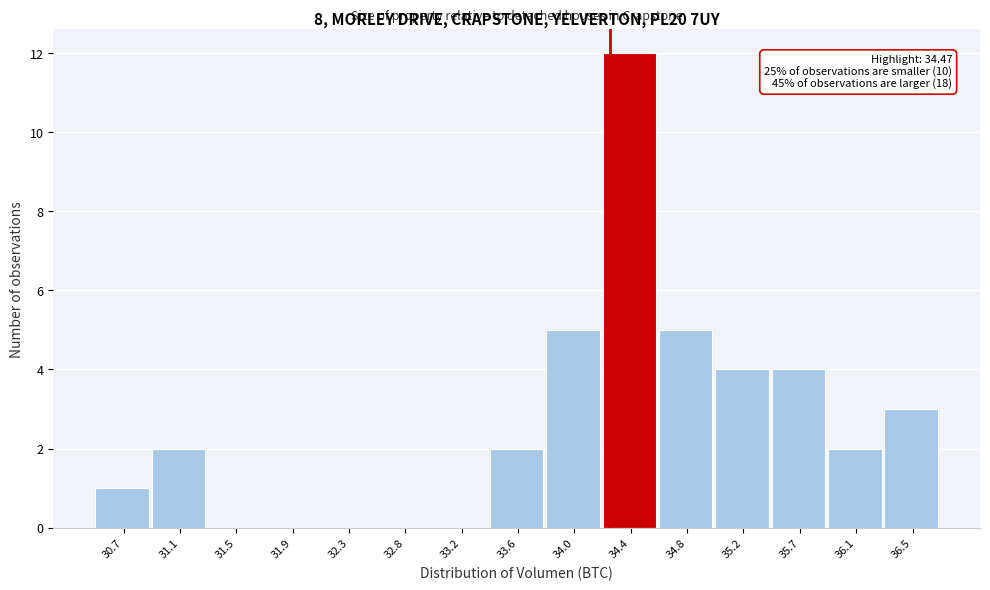

Reading right to left, transcribe all the data shown in this chart.

36.5=3	36.1=2	35.7=4	35.2=4	34.8=5	34.4=12	34.0=5	33.6=2	33.2=0	32.8=0	32.3=0	31.9=0	31.5=0	31.1=2	30.7=1